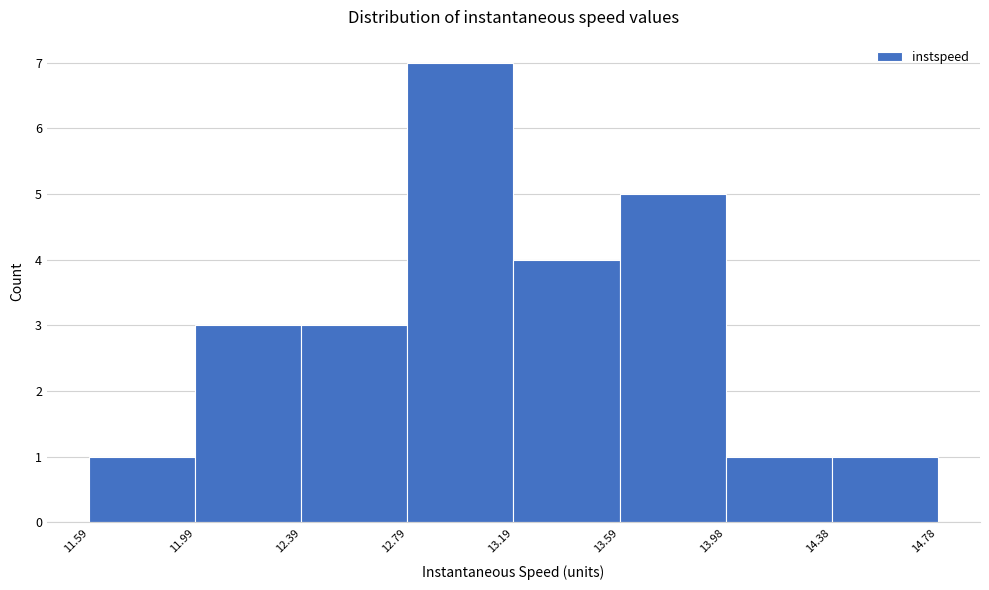

Reading left to right, transcribe this chart: for each bar, give the range it covers on the x-axis and its height. The values are not printed on the chart, so give them approximately, as read against the axis.

11.59 to 11.99: 1
11.99 to 12.39: 3
12.39 to 12.79: 3
12.79 to 13.19: 7
13.19 to 13.59: 4
13.59 to 13.98: 5
13.98 to 14.38: 1
14.38 to 14.78: 1